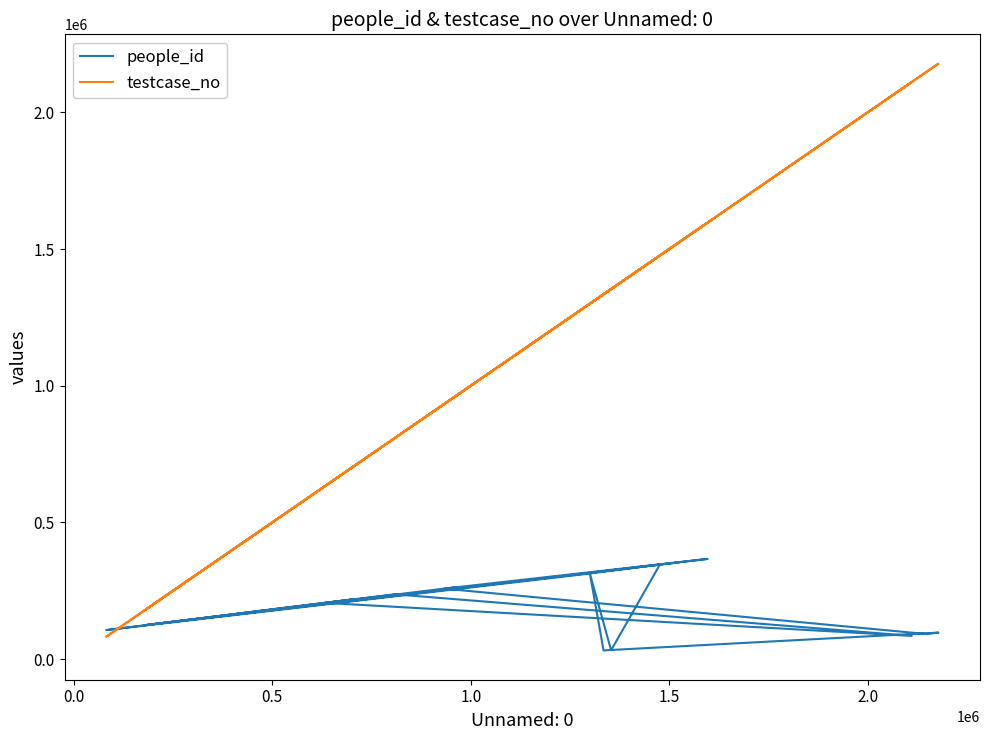

Does the chart have visible grid lines?

No